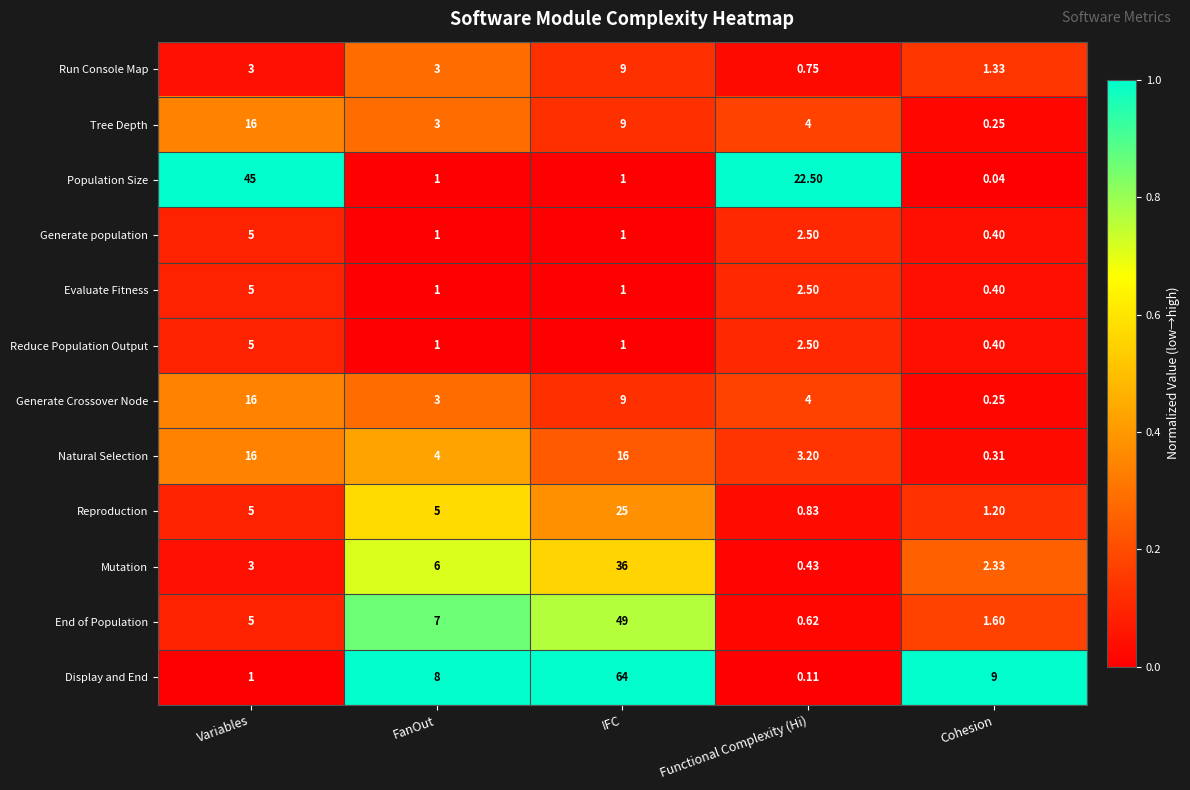

What is the total value across all series at Cohesion?

17.5